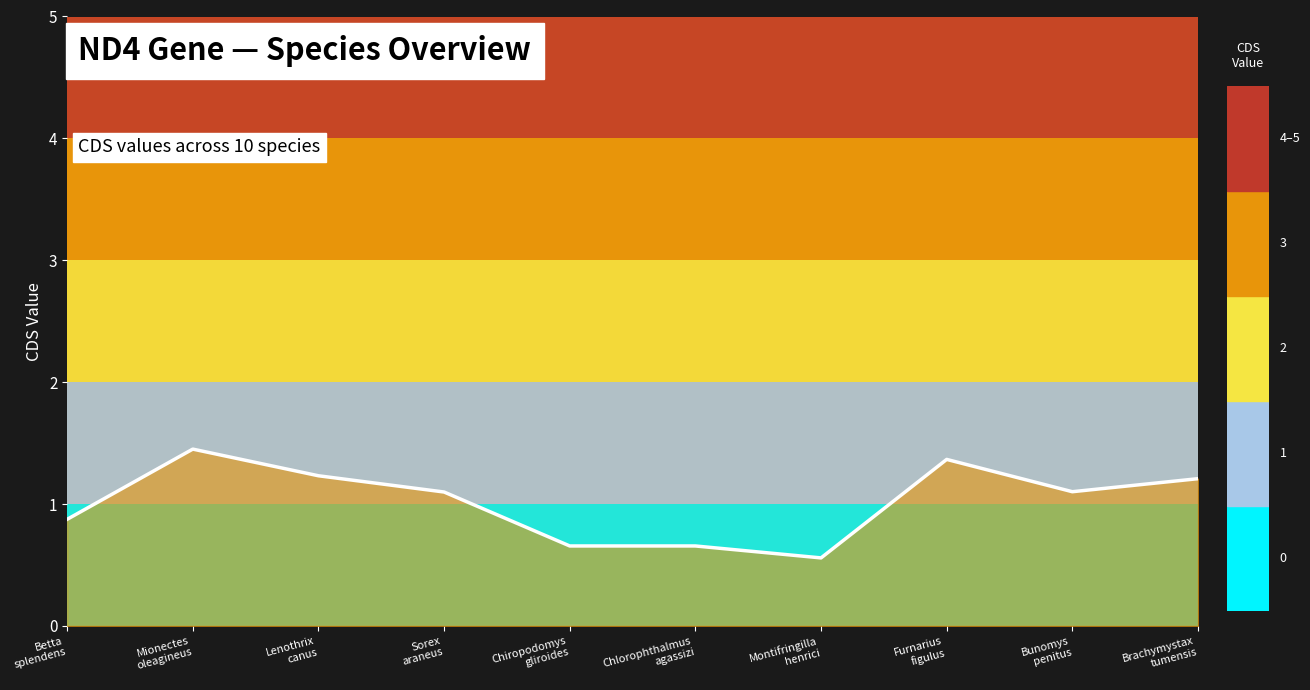

Where is the first local maximum?

Mionectes
oleagineus